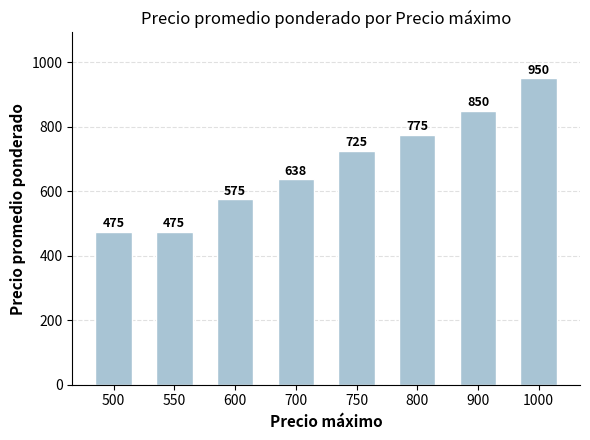

True or false: the data shows 725.0 at 750.

True